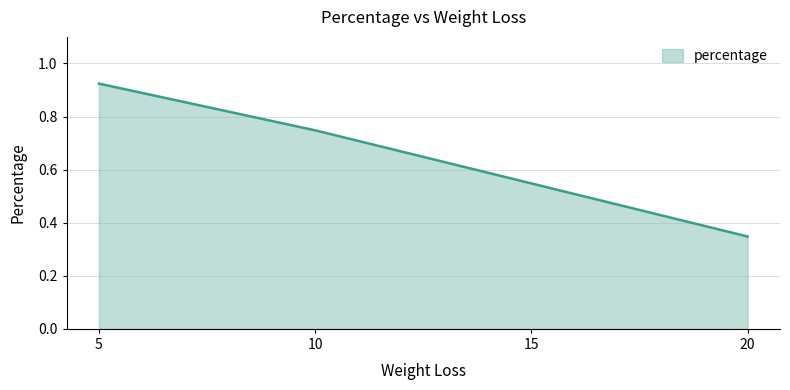

The chart shows a value of 0.1 at 20. True or false?

False